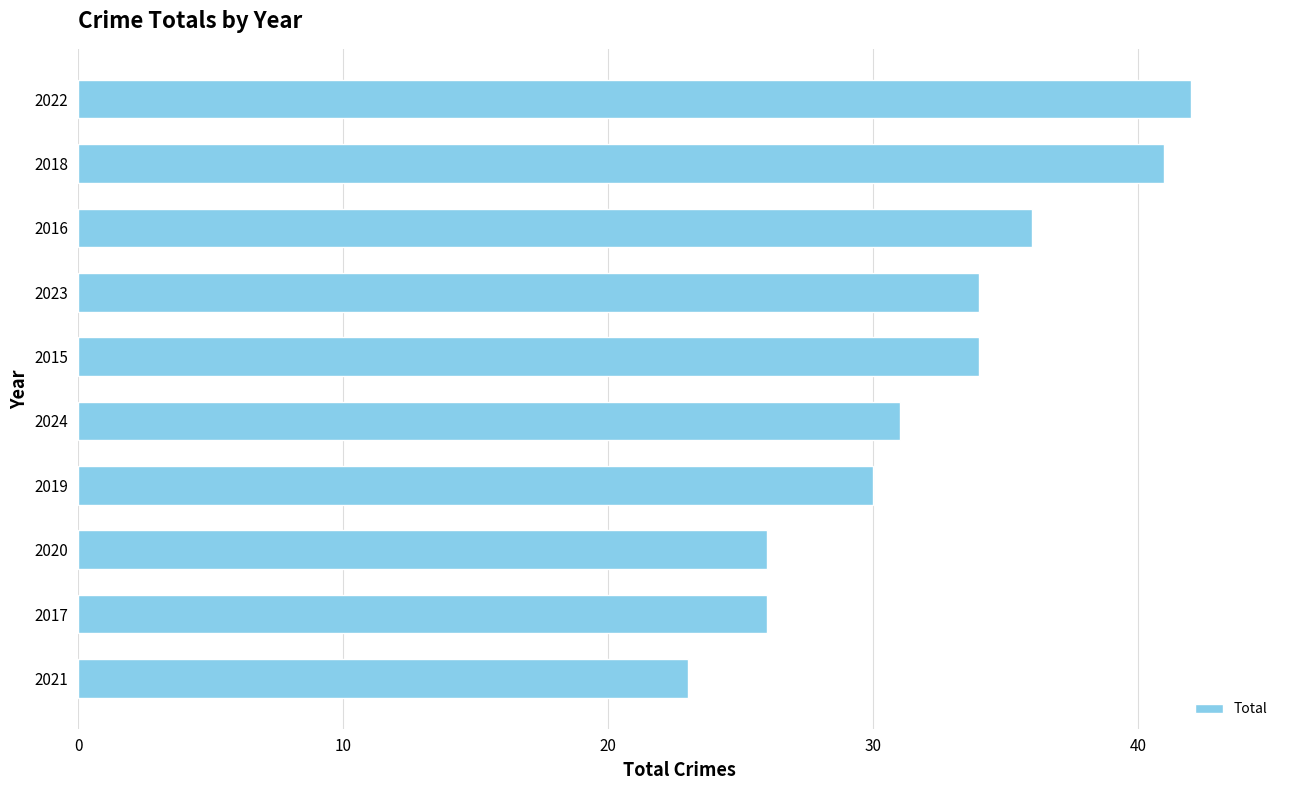

What is the difference between the maximum and minimum values?

19